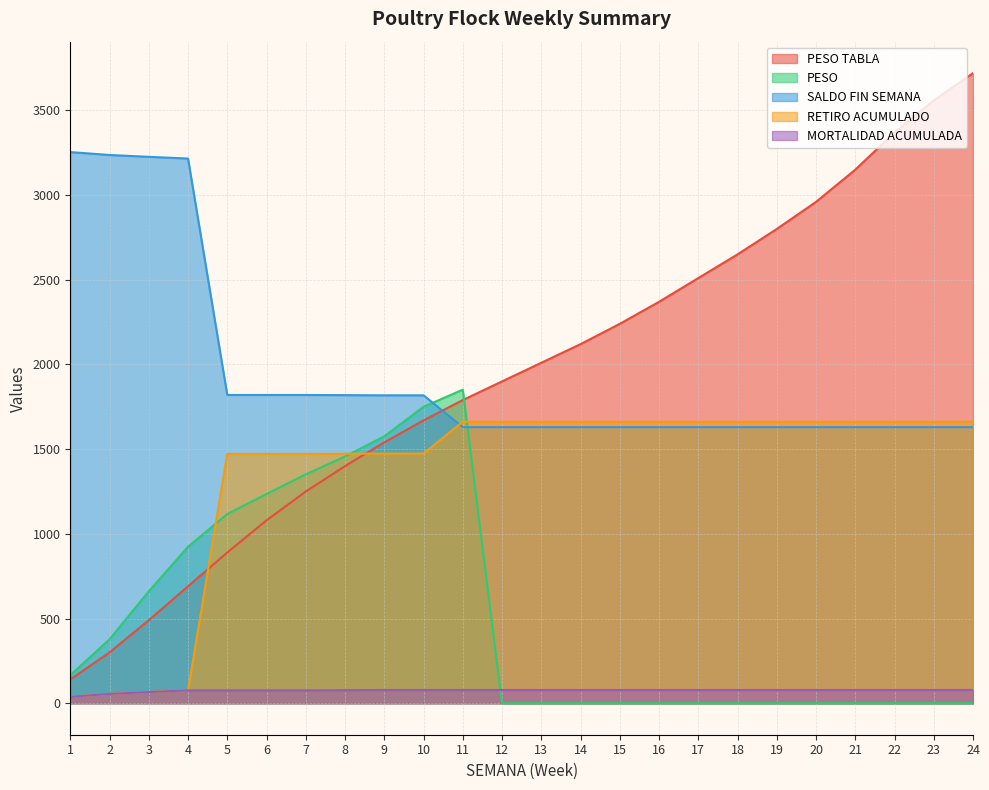

True or false: SALDO FIN SEMANA has more than 2 interior local peaks.

False